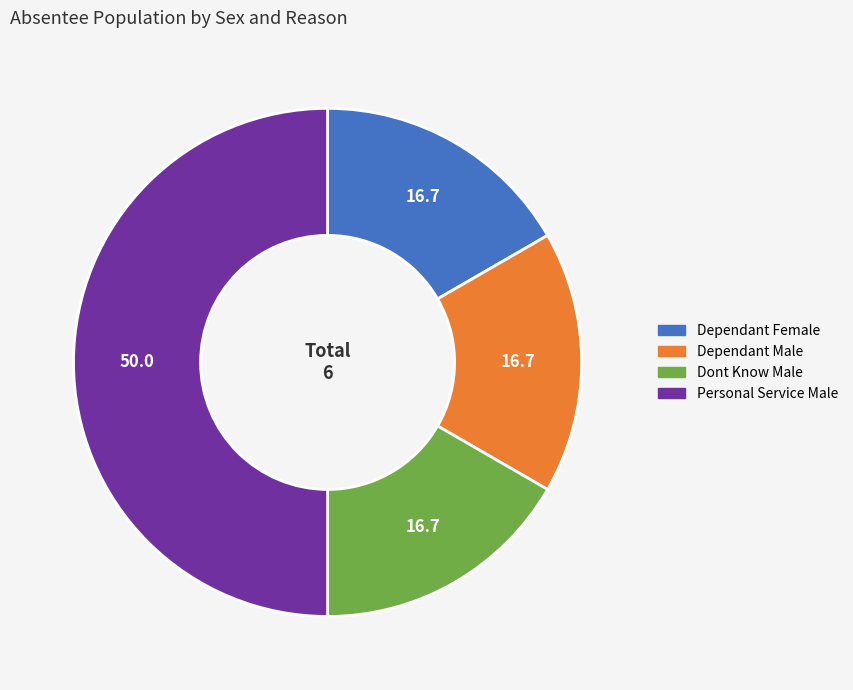

What is the ratio of the value at Dependant Male to the value at Dependant Female?

1.0